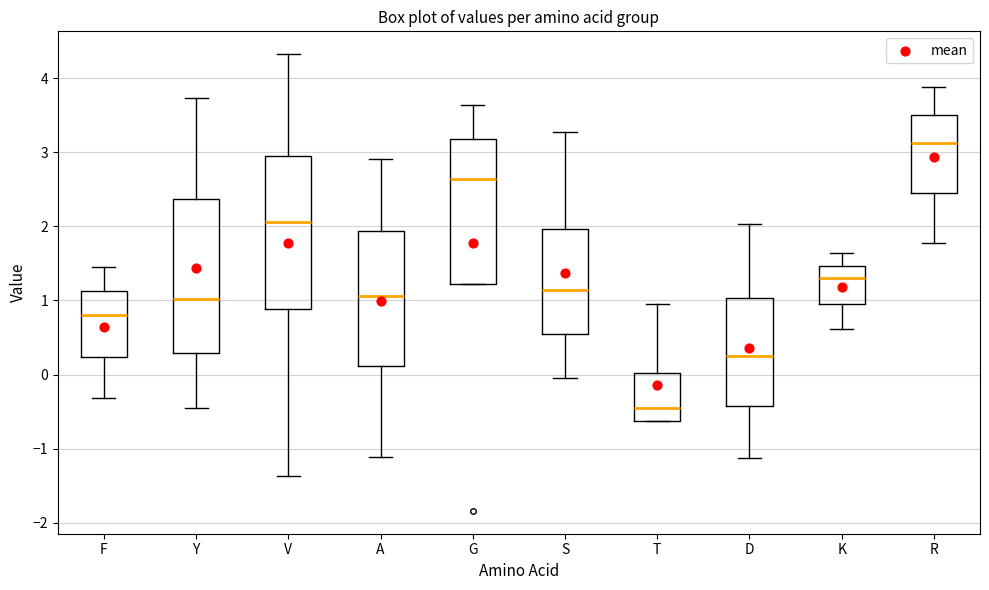

Where is the lower edge of the box for R on the y-axis? The values are not printed on the chart, so give them approximately, as read against the axis.

2.5